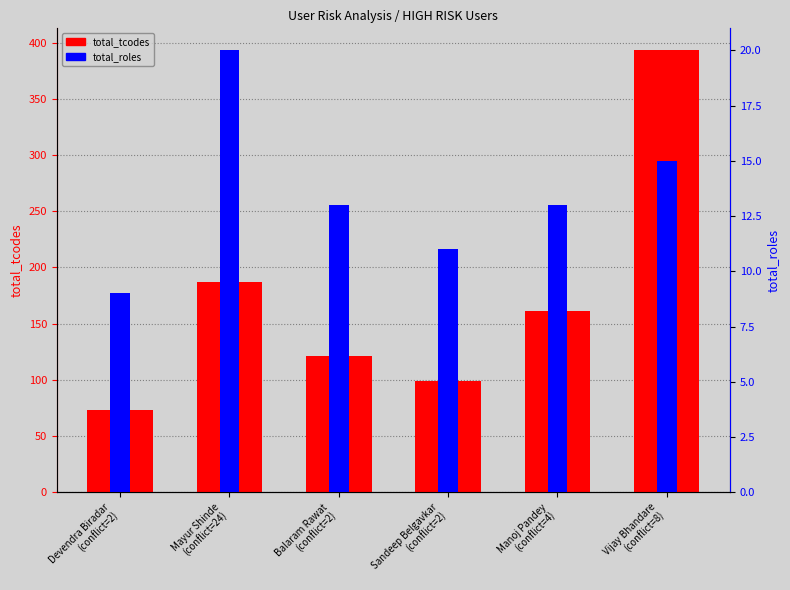

What is the difference between the second highest and minimum values in the total_tcodes series?

114